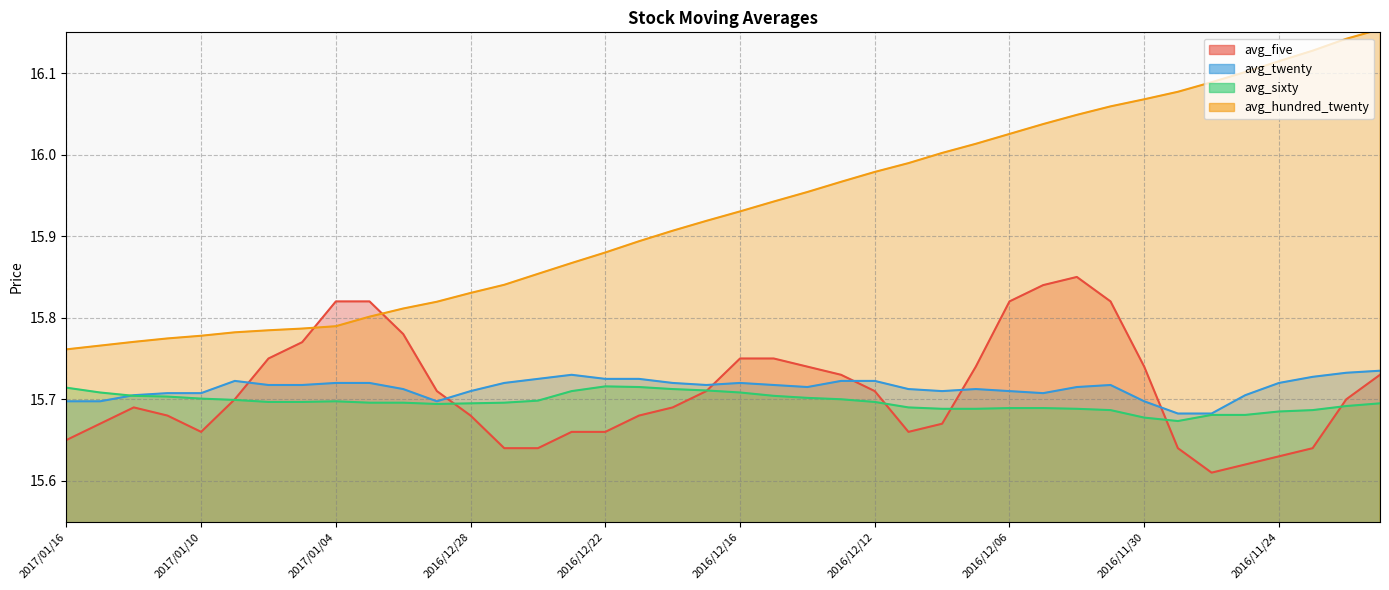

What are all the series names shown in the legend?

avg_five, avg_twenty, avg_sixty, avg_hundred_twenty